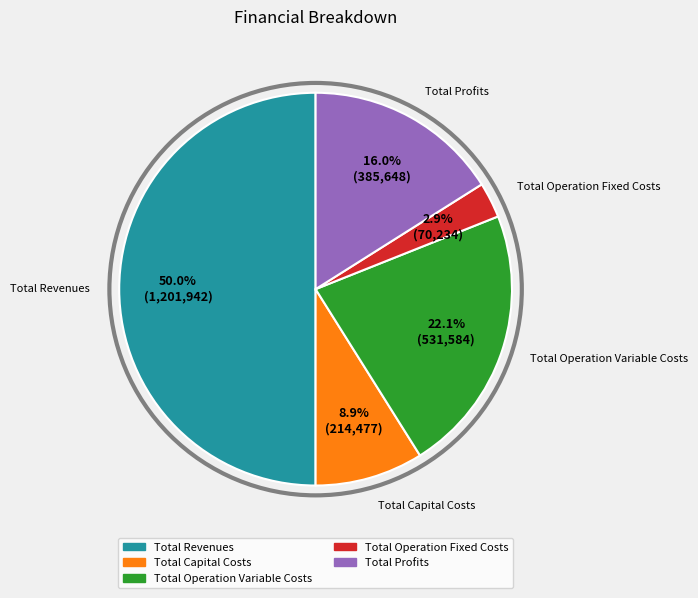

To the nearest percent, what is the difference between the Total Operation Fixed Costs and Total Capital Costs slice percentages?

6%